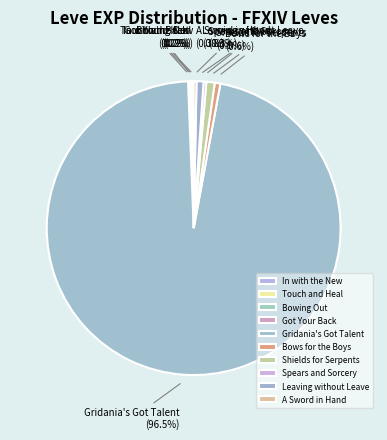

Which category accounts for the majority?

Gridania's Got Talent